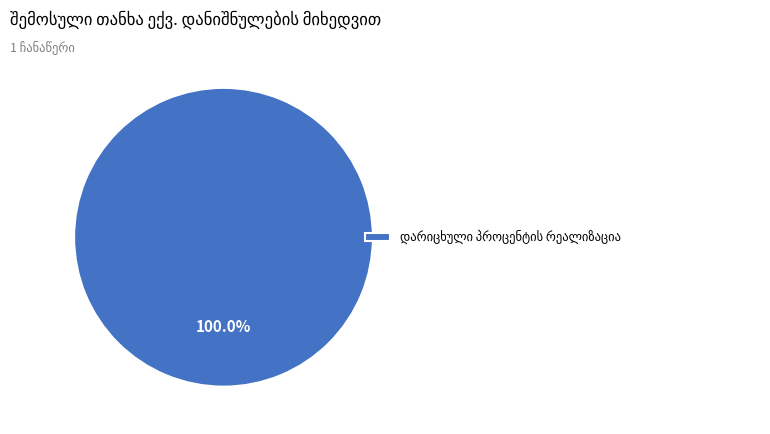

Is there a majority slice in this chart?

Yes